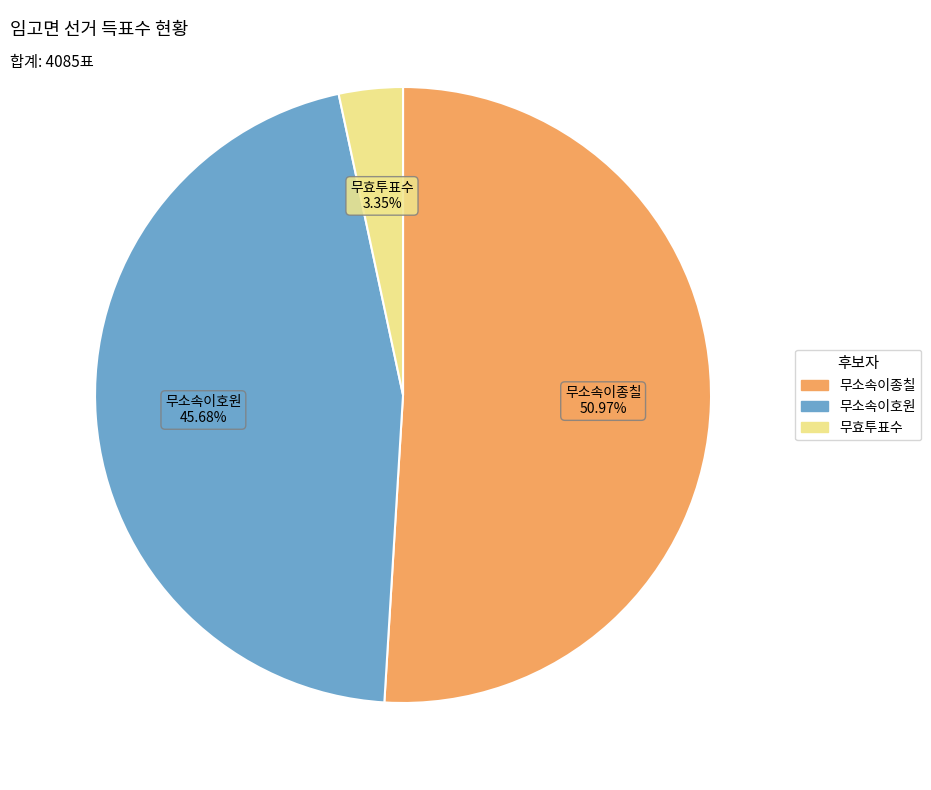

Between 무소속이종칠 and 무소속이호원, which is larger?

무소속이종칠